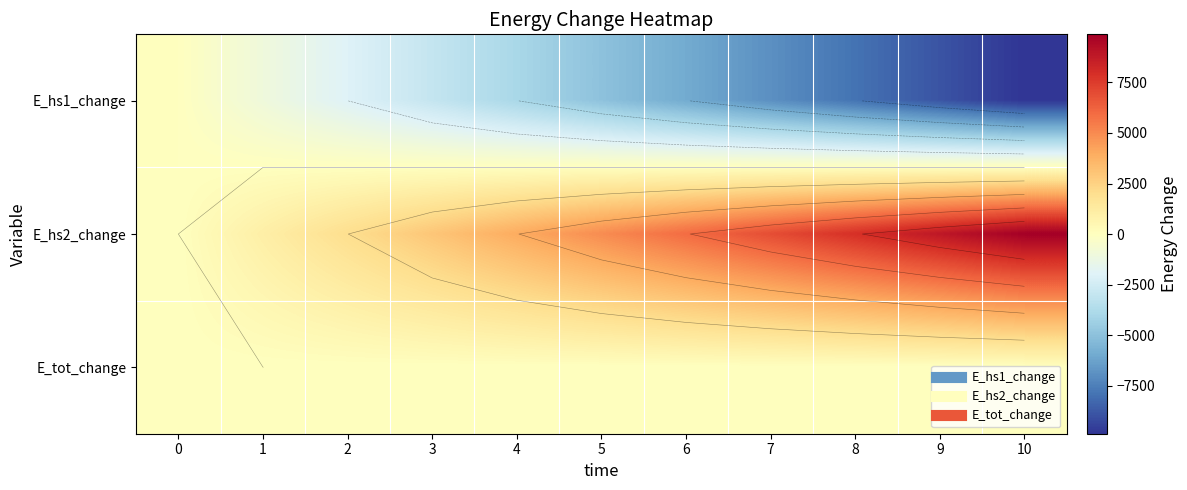

At which label is E_hs2_change closest to 4940?

5